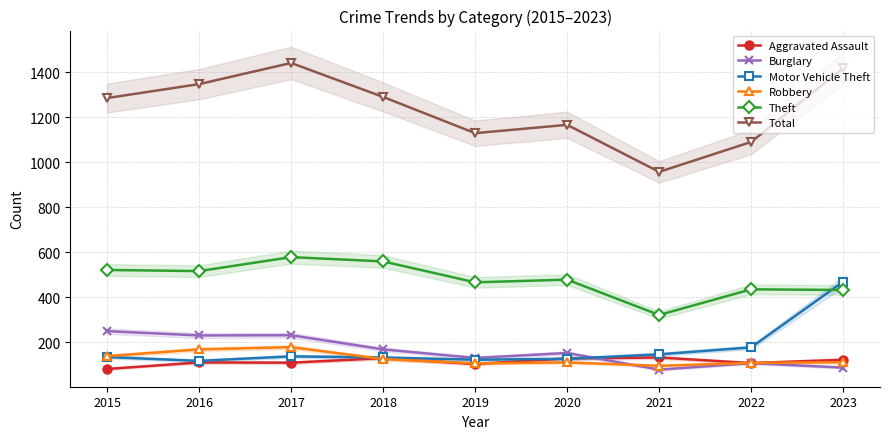

What is the lowest value of the Motor Vehicle Theft series?

118